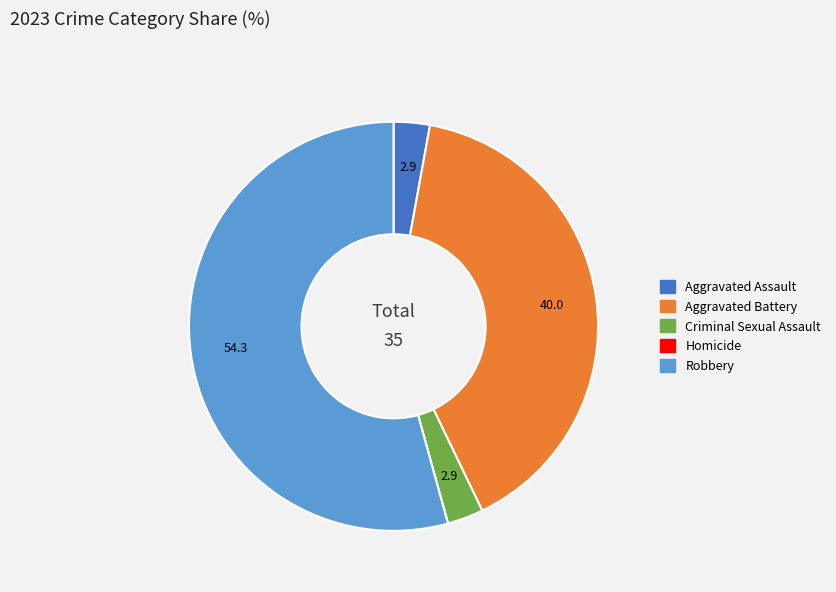

What is the largest slice in the pie chart?

Robbery